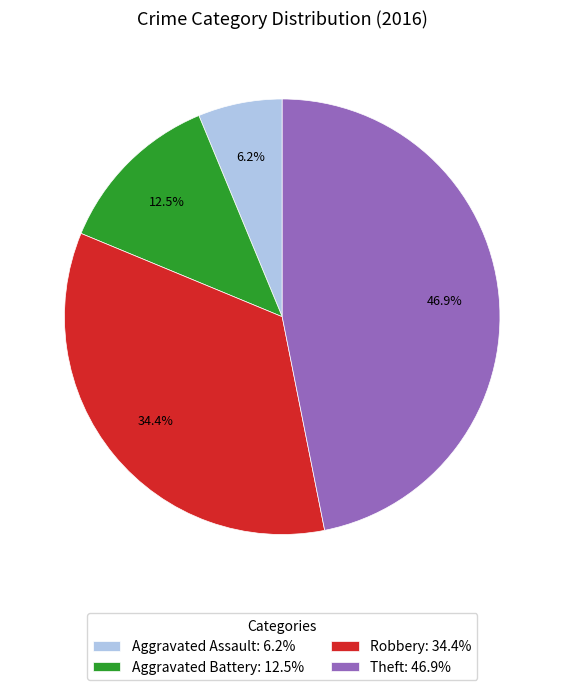

Does any single category account for the majority?

No